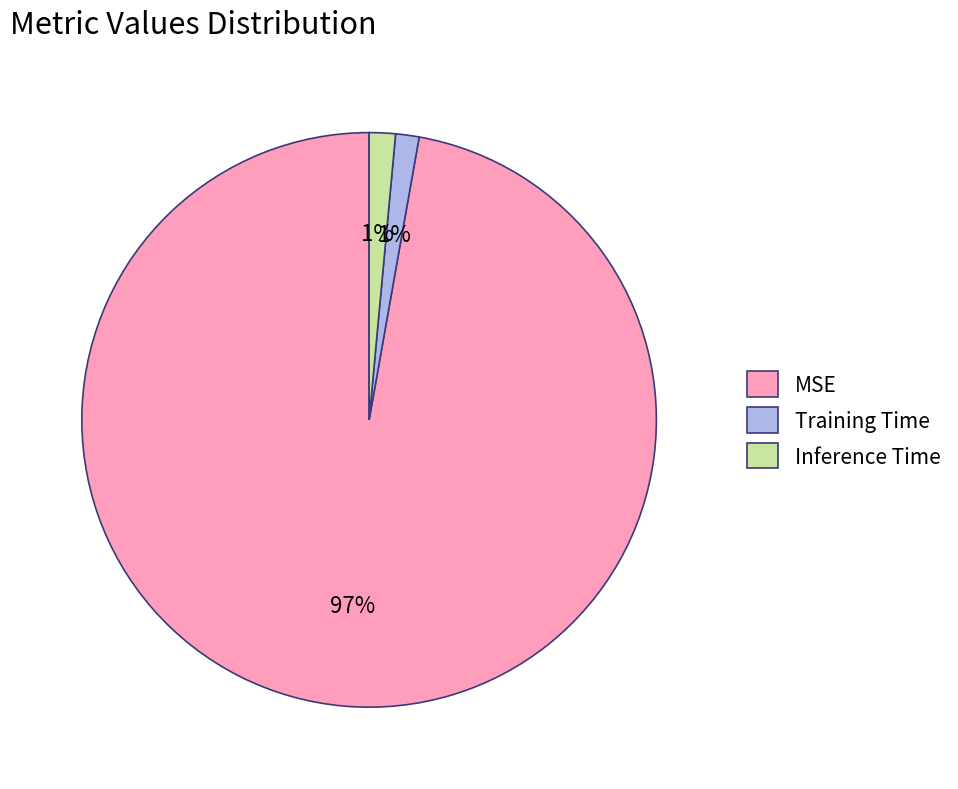

To the nearest percent, what percentage of the pie is Training Time?

1%